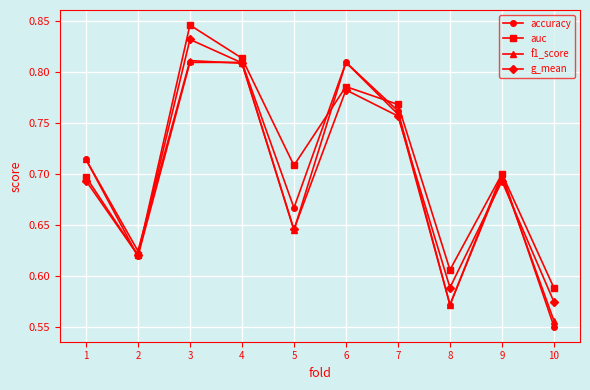

Where is the first local minimum for accuracy?

2